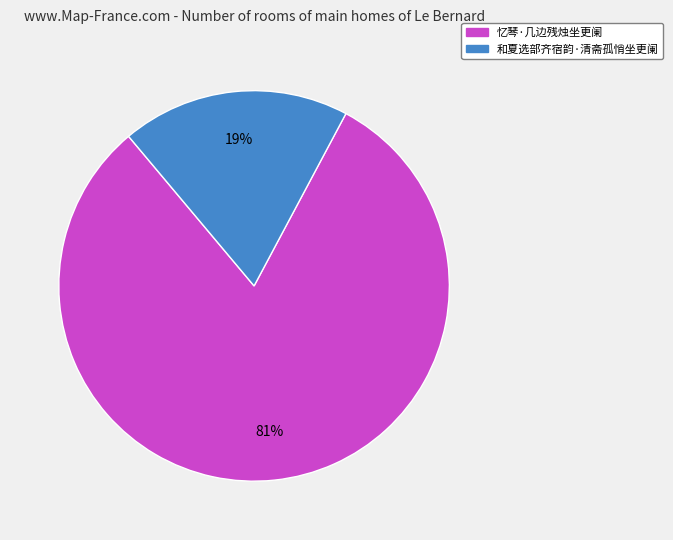

Which slice represents more than half of the pie?

忆琴·几边残烛坐更阑